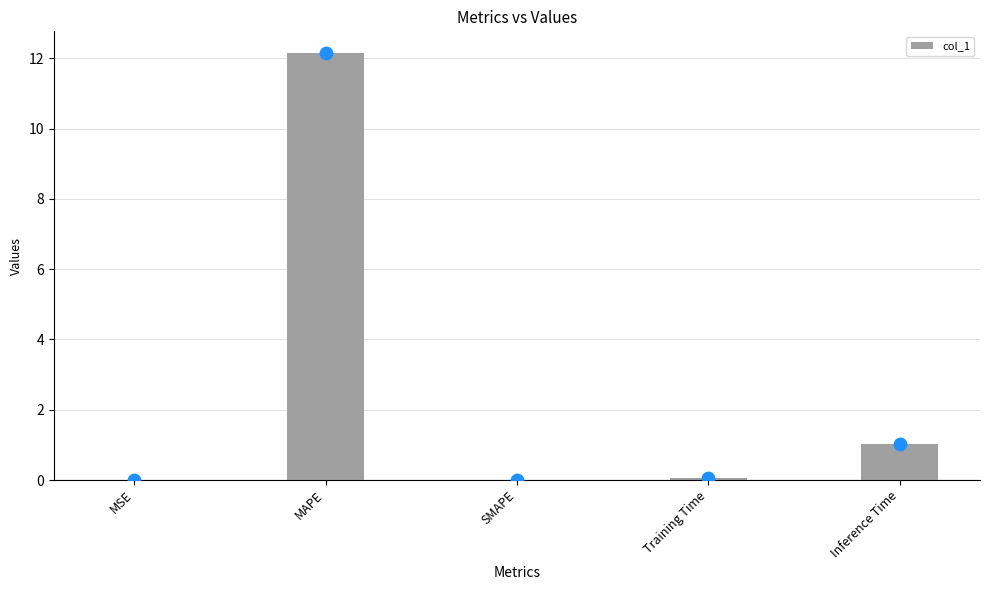

Between MAPE and Inference Time, which is larger?

MAPE